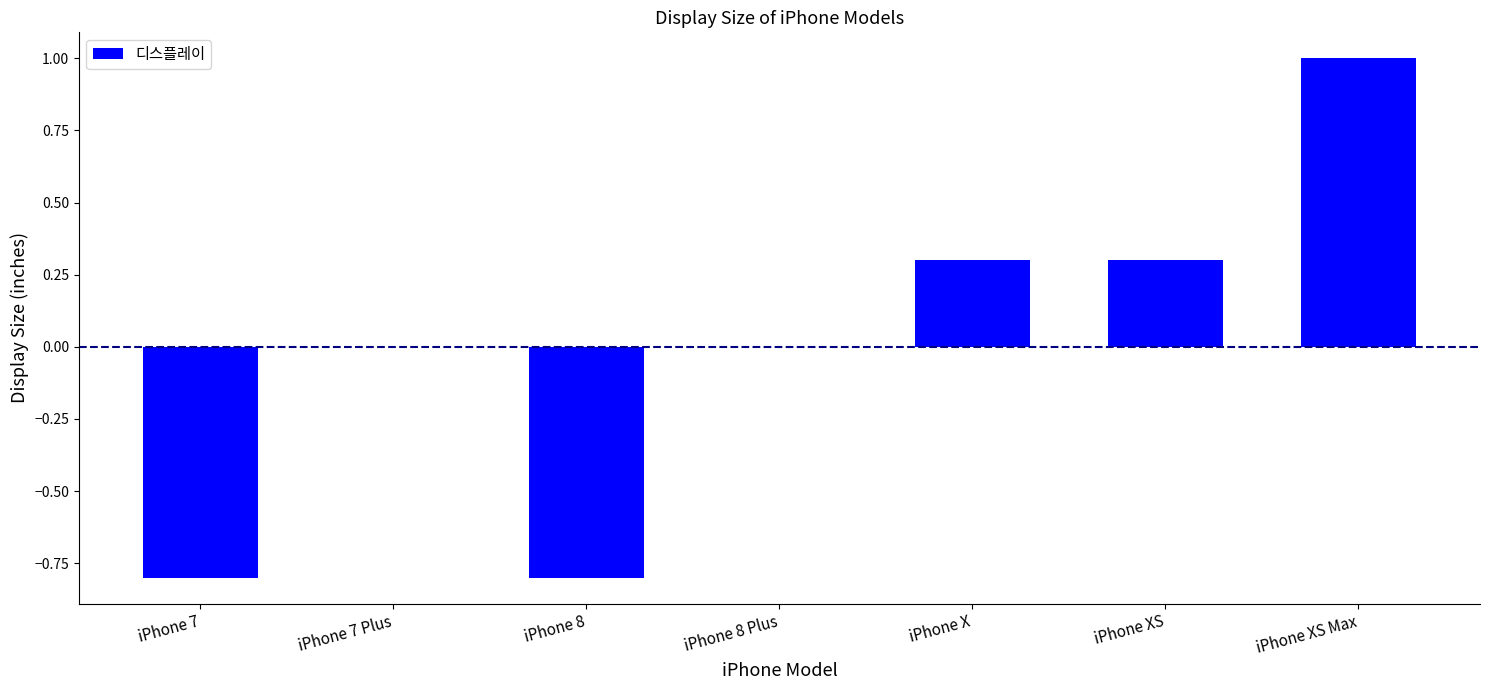

The value at iPhone XS Max is 1.0. True or false?

True